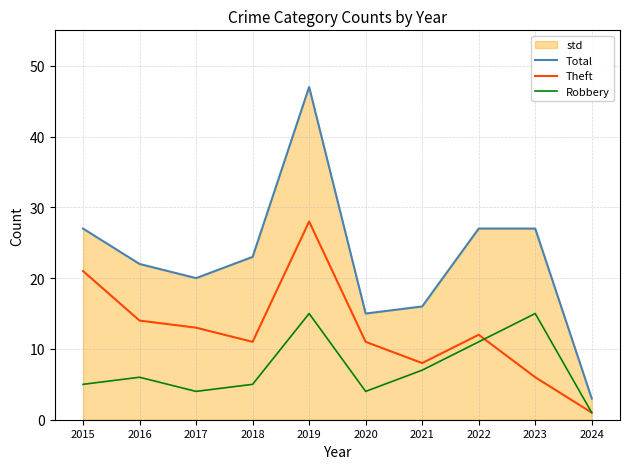

At which label does Total first exceed 23?

2015